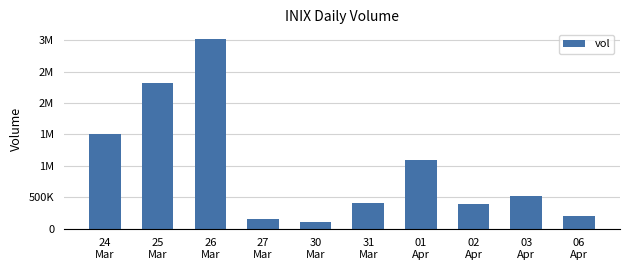

How many series are shown in this chart?

1